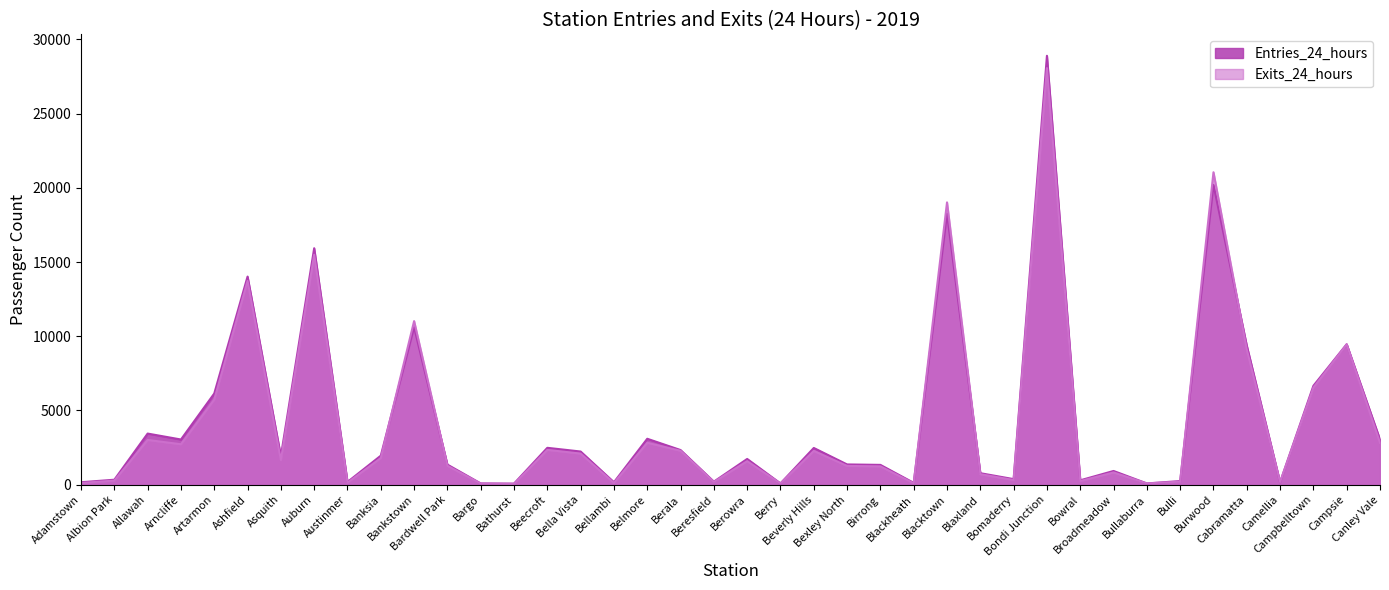

At which category does Entries_24_hours reach its first local peak?

Allawah